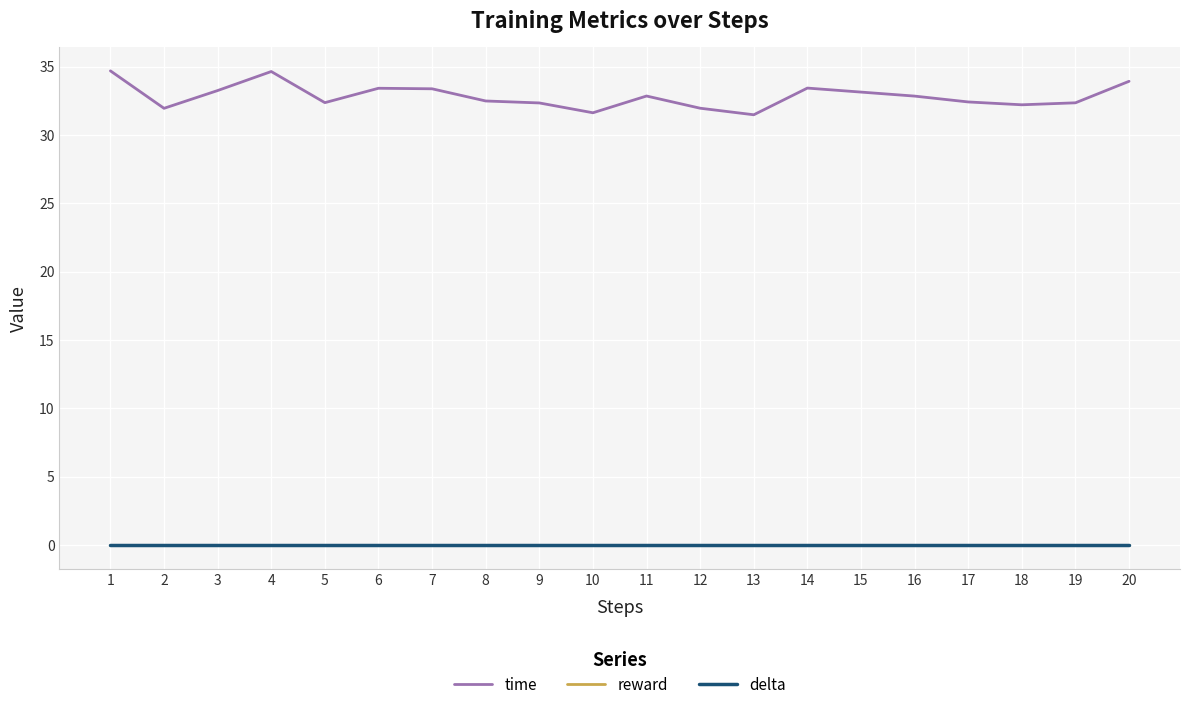

What is the minimum value for time?

31.5